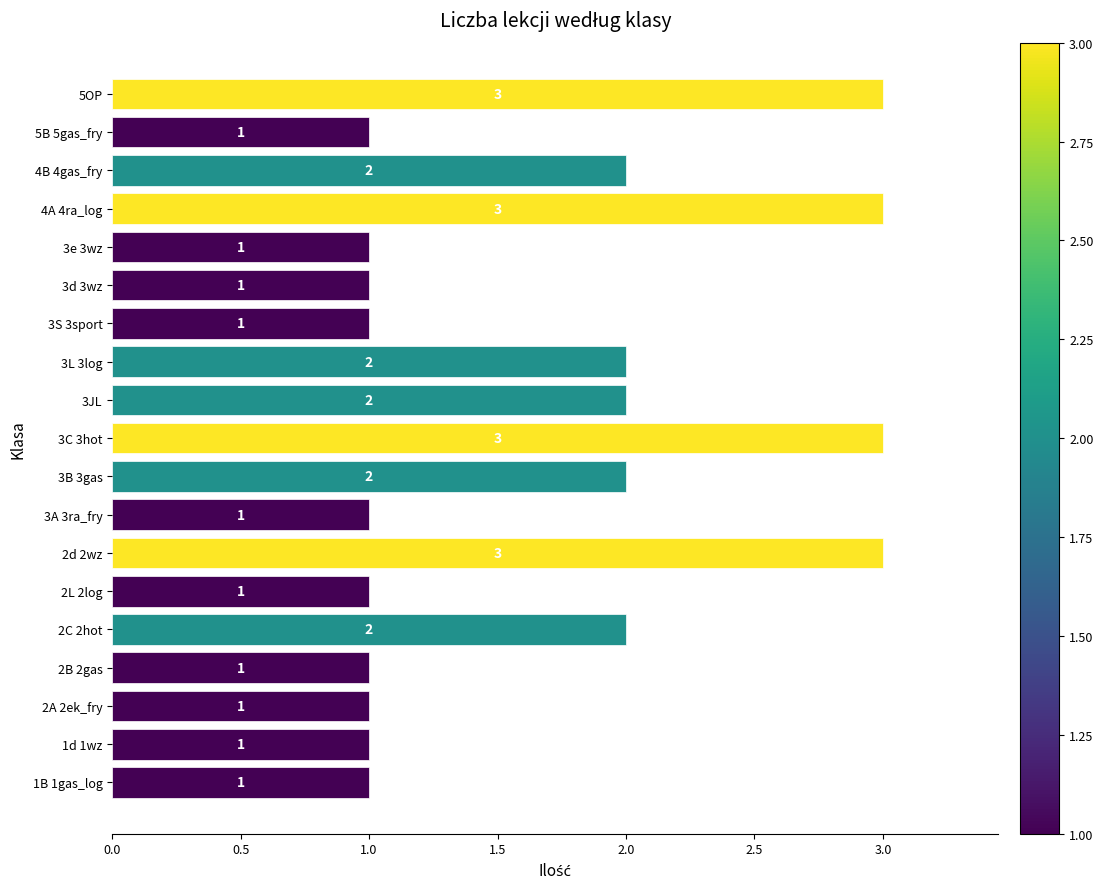

What is the maximum value shown in the chart?

3